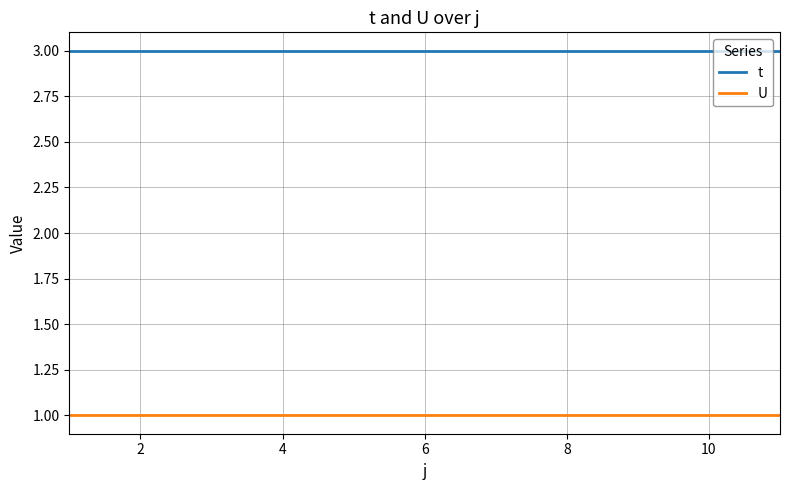

Is this an area chart (filled region under the line)?

No